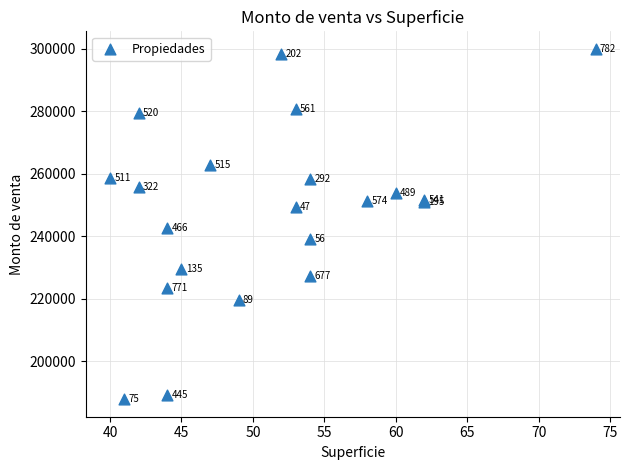

What Y value in the scatter plot is closest to 243929?

242704